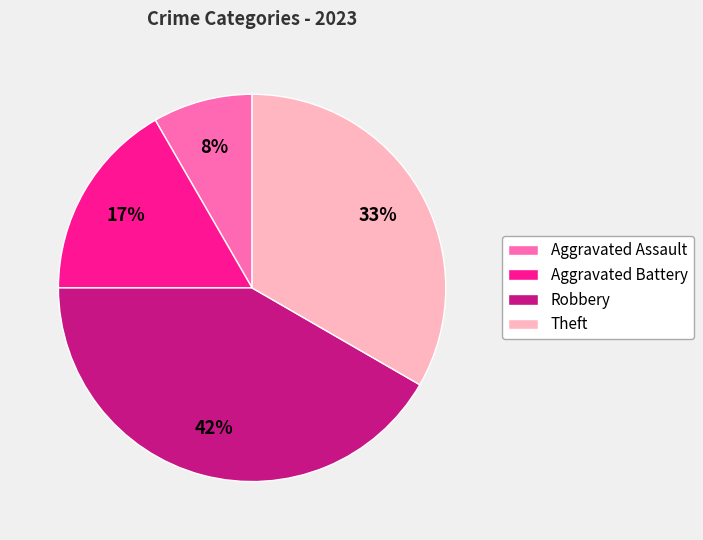

Rank the categories by value from lowest to highest.

Aggravated Assault, Aggravated Battery, Theft, Robbery